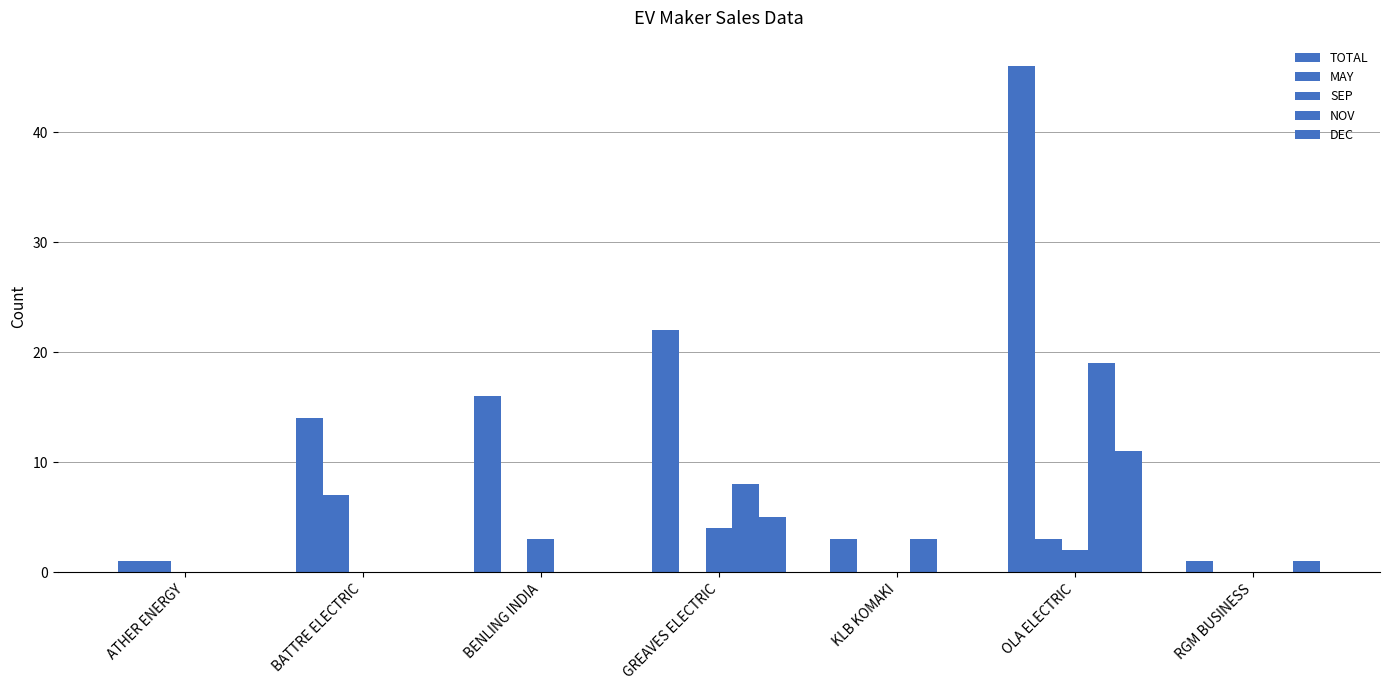

How many categories are shown in the chart?

7